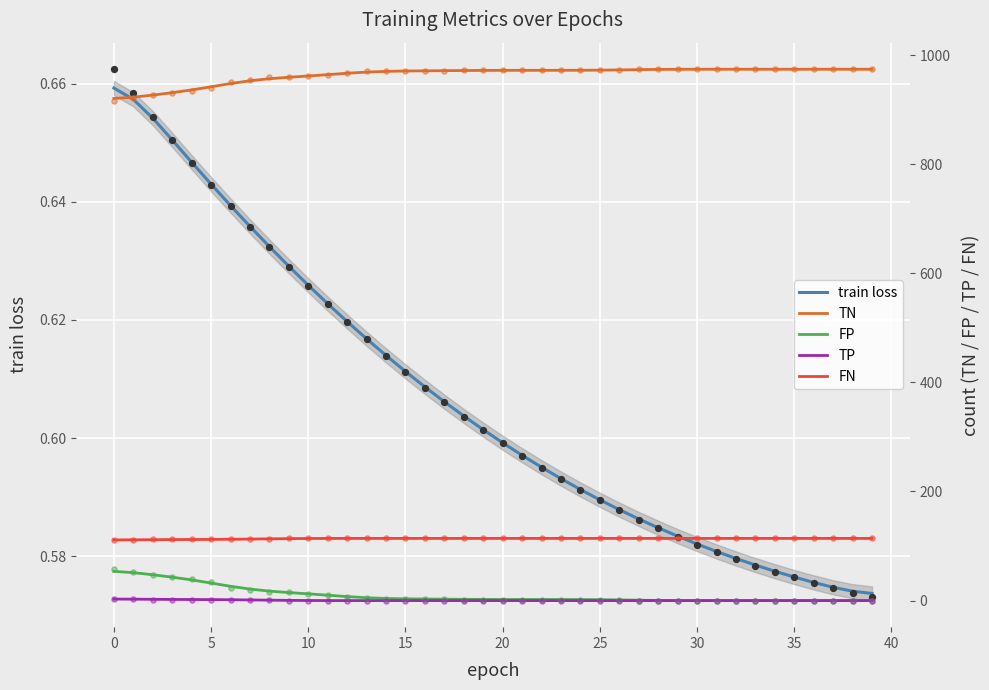

What are all the series names shown in the legend?

train loss, TN, FP, TP, FN